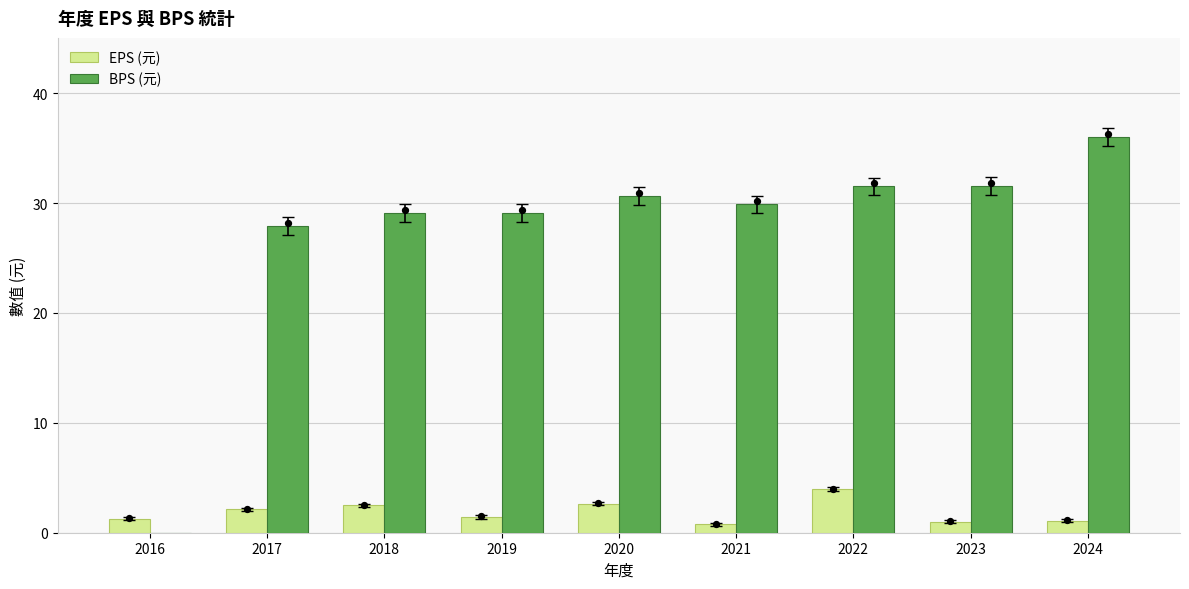

At which category is the sum across all series the highest?

2024